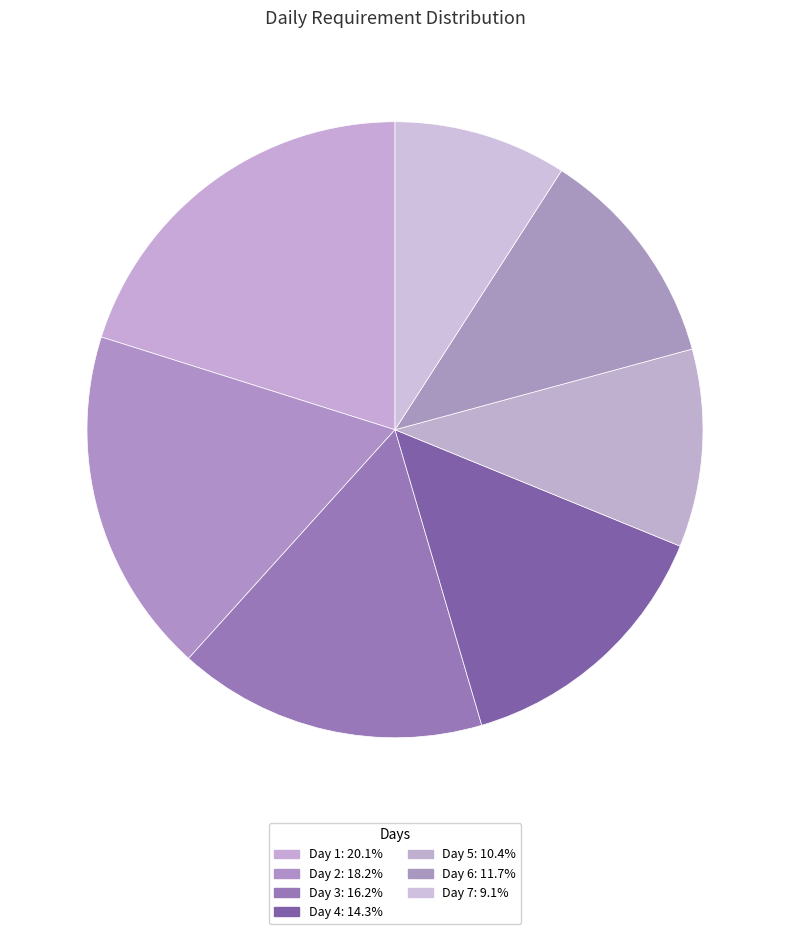

Count the number of slices in the pie.

7